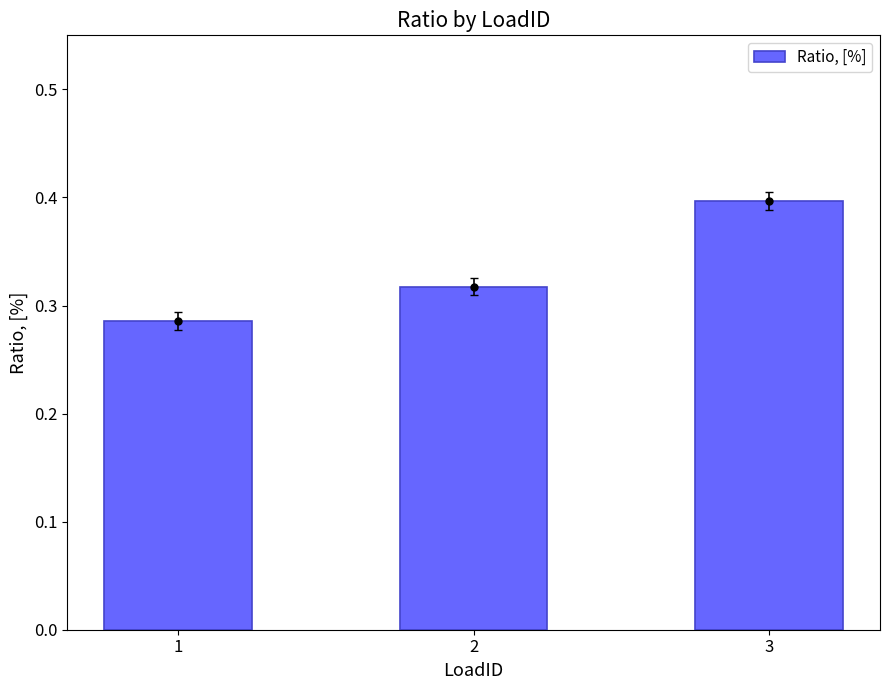

What is the smallest value displayed?

0.3